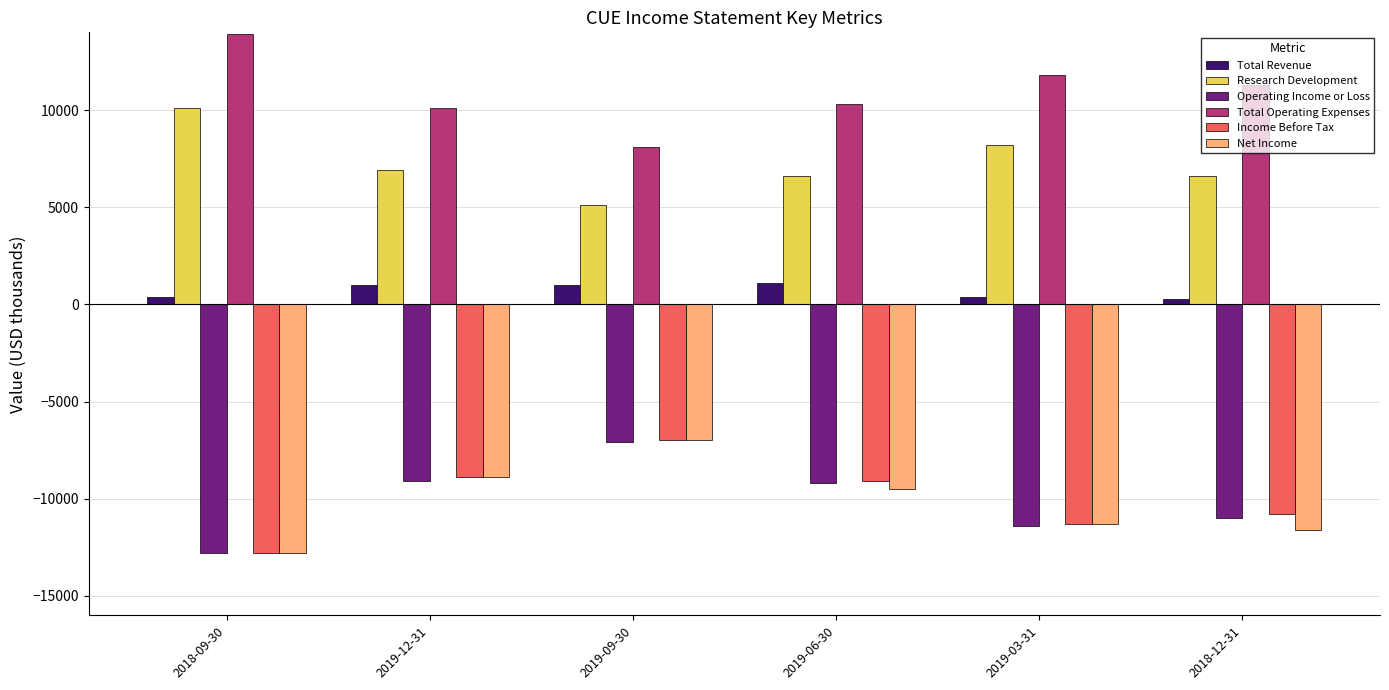

What is the label of the 5th bar from the right?

2019-12-31